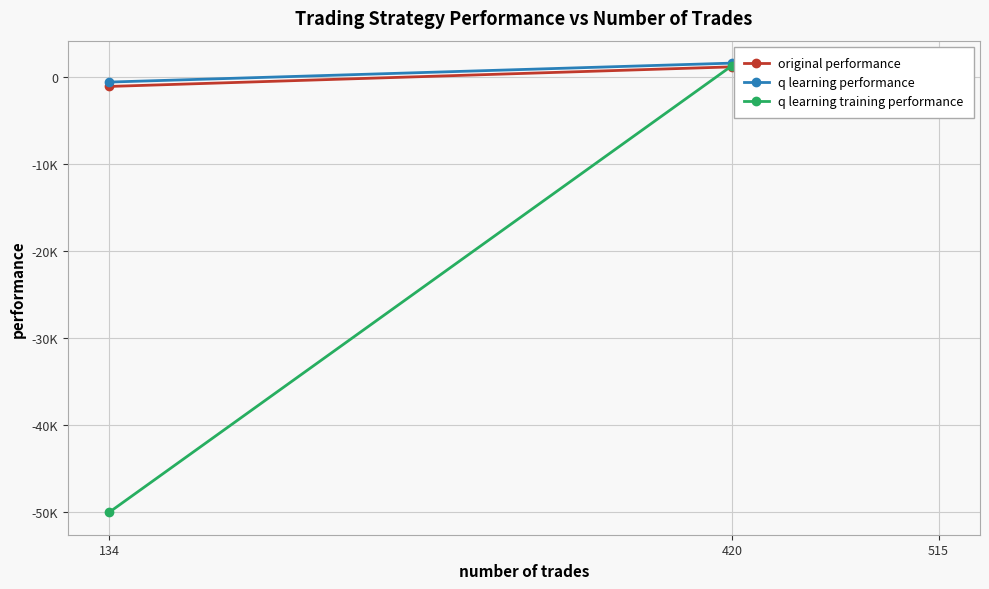

Is this an area chart (filled region under the line)?

No